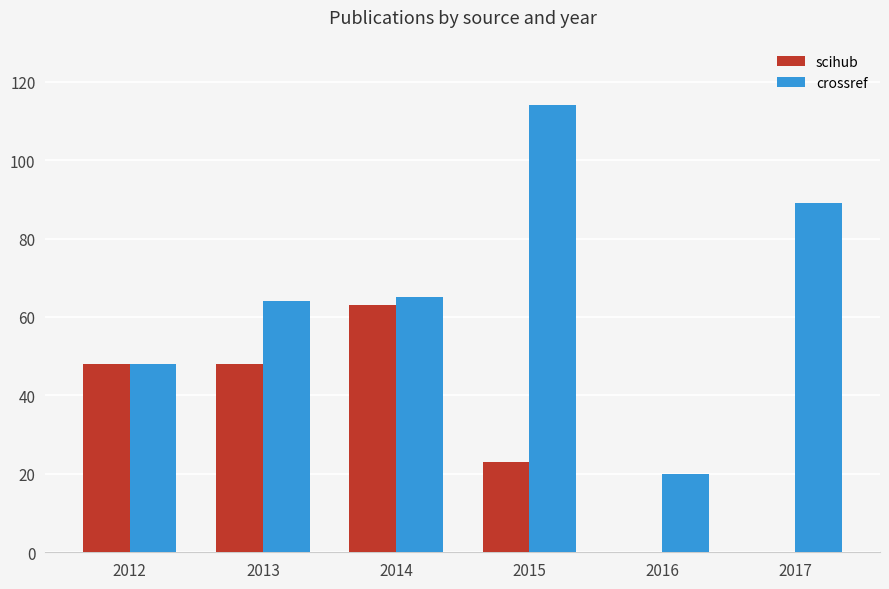

How many categories are shown in the chart?

6